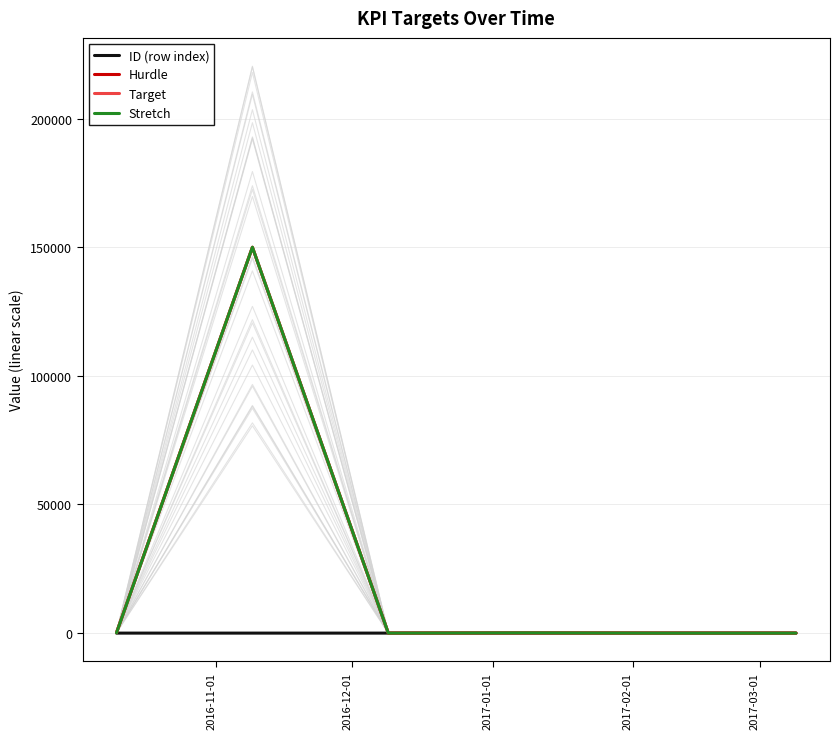

Which series has the largest total across all categories?

Hurdle